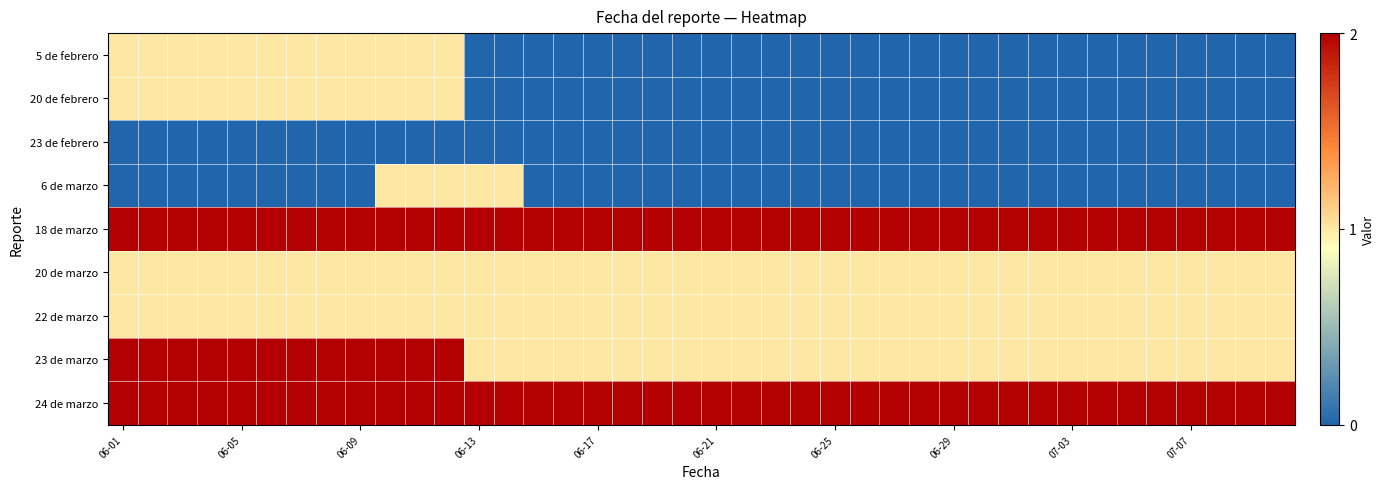

Which category has the highest value across all series?

06-01